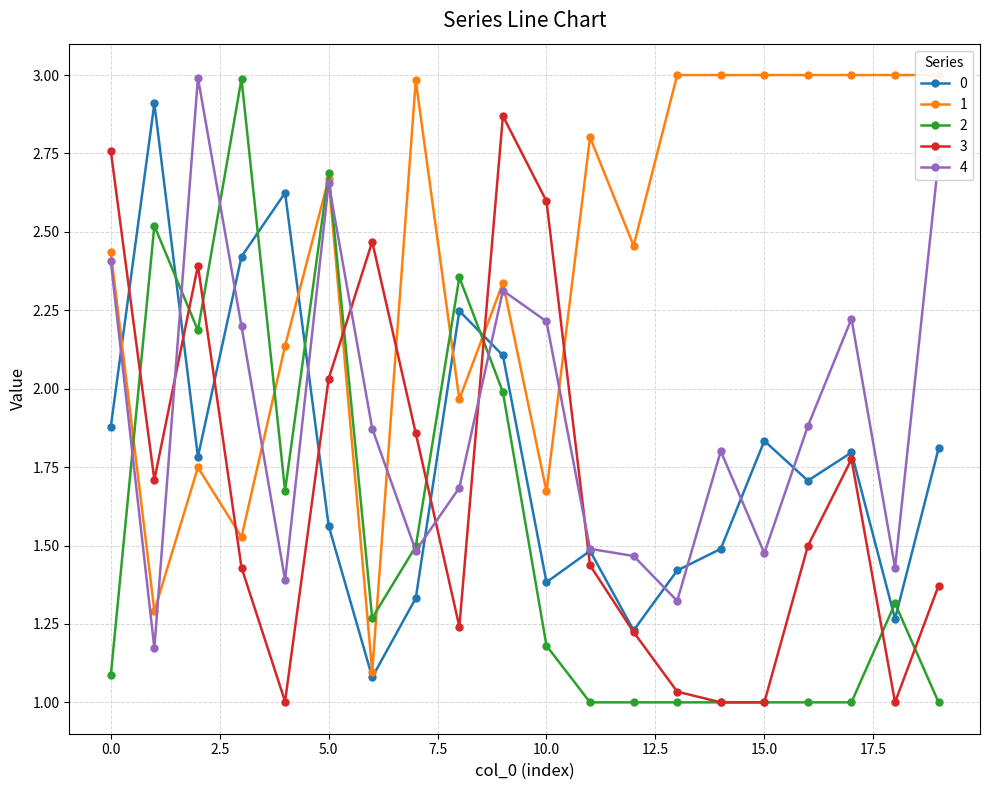

The value of 0 at 19 is 1.8. True or false?

True